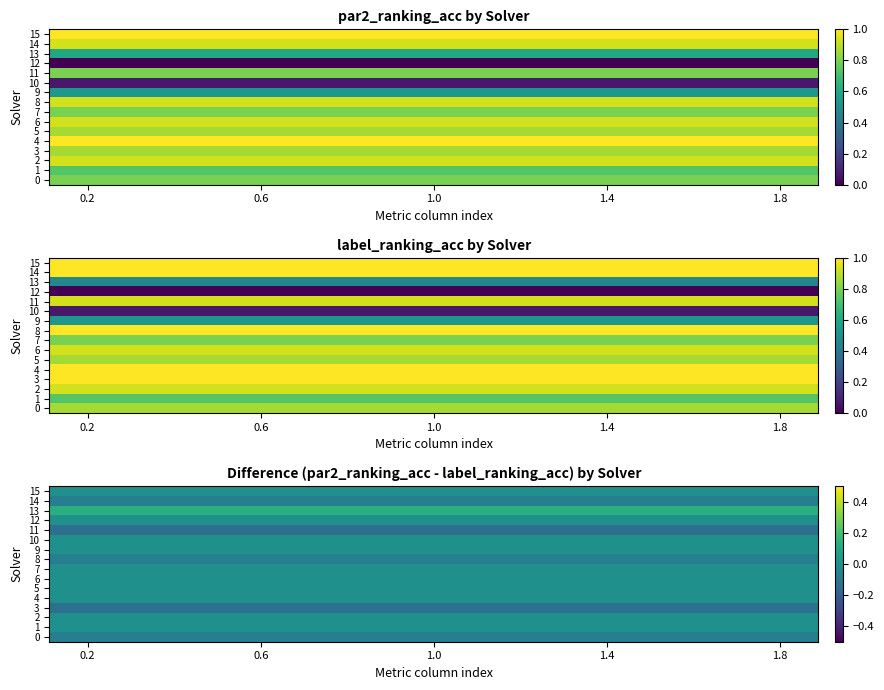

At which category is the sum across all series the highest?

0.2